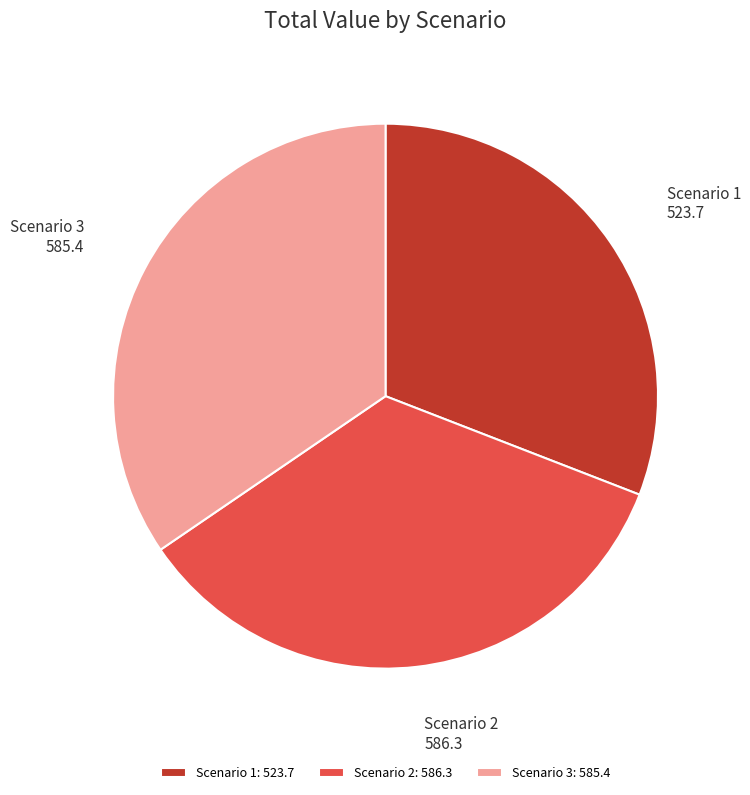

Between Scenario 1 and Scenario 3, which is larger?

Scenario 3